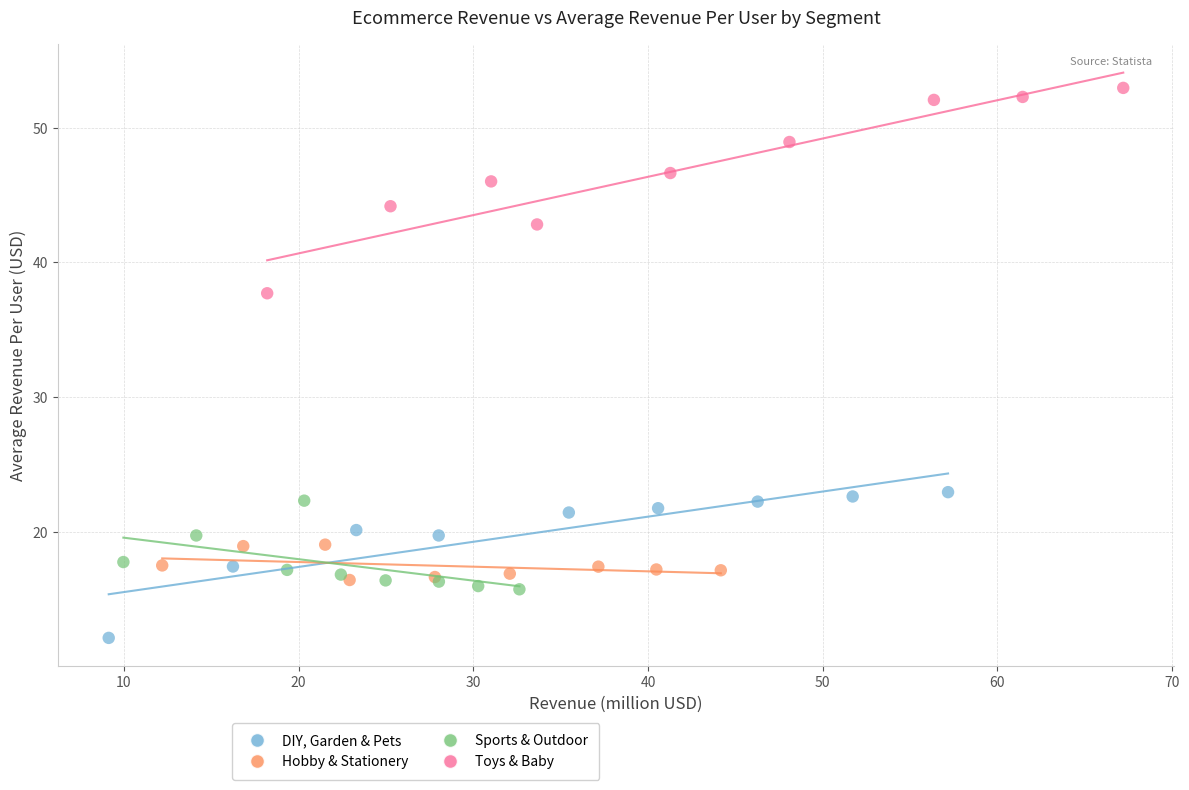

Which series reaches the minimum Y coordinate?

DIY, Garden & Pets